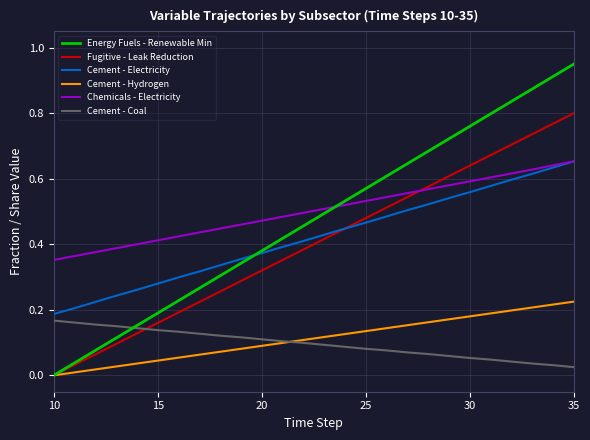

Which series has the largest range (max minus min)?

Energy Fuels - Renewable Min